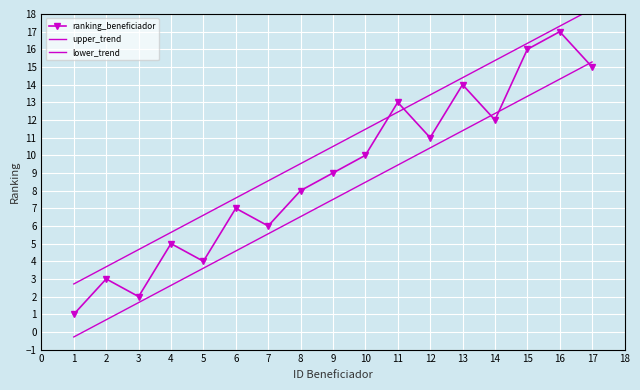

How many data points in lower_trend are above 7?

9